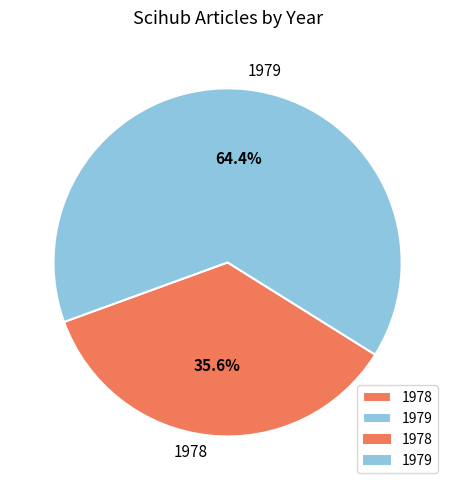

To the nearest percent, what percentage of the pie is 1978?

36%